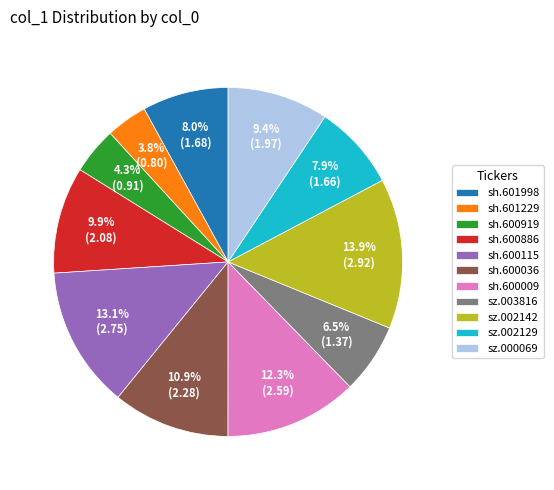

Which category has the smallest portion of the pie?

sh.601229